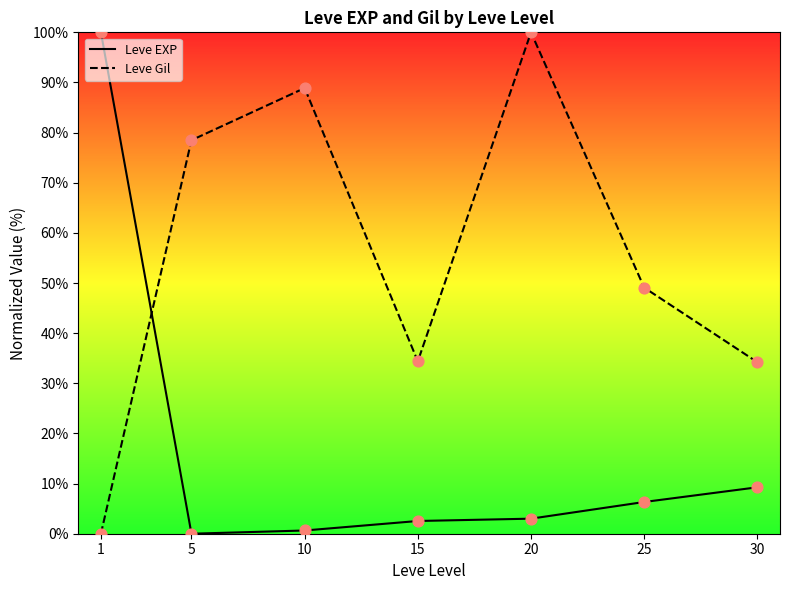

Which series has the widest spread of Y values?

Leve EXP